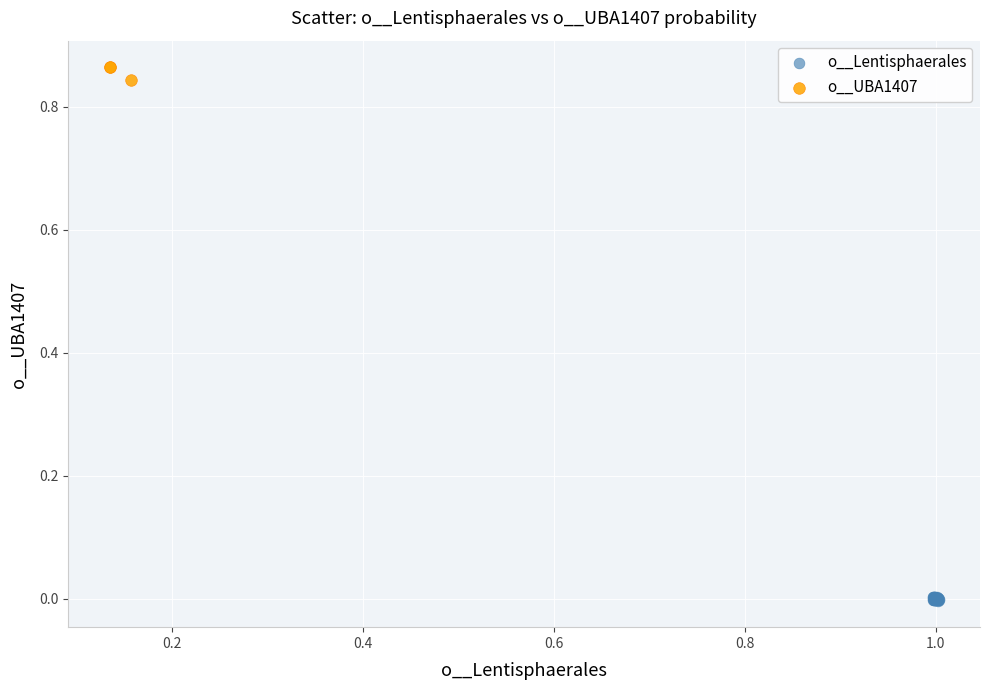

Which series has the largest Y range (max minus min)?

o__UBA1407